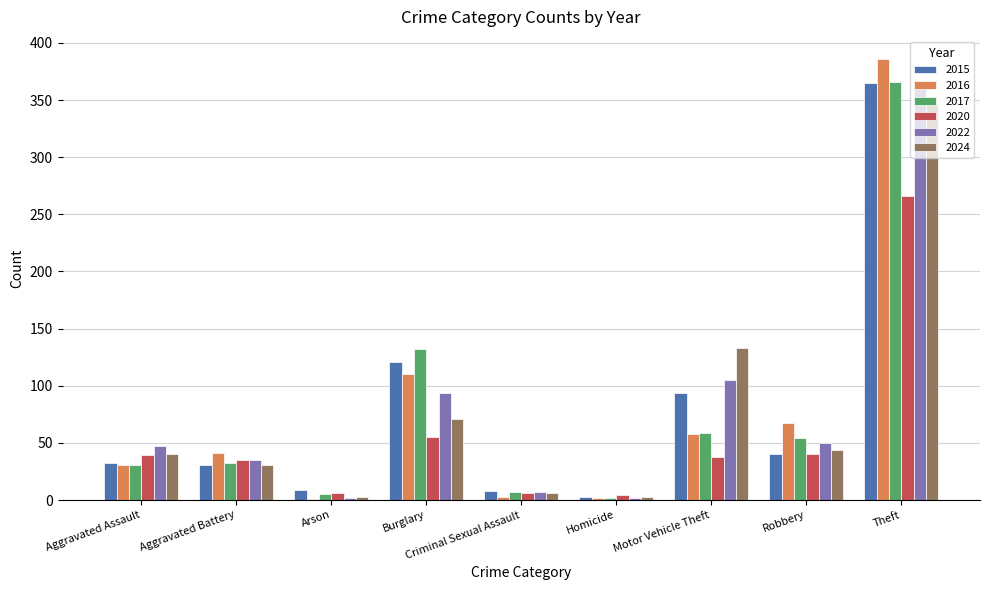

What is the sum of the 2015 values at Aggravated Assault and Burglary?

153